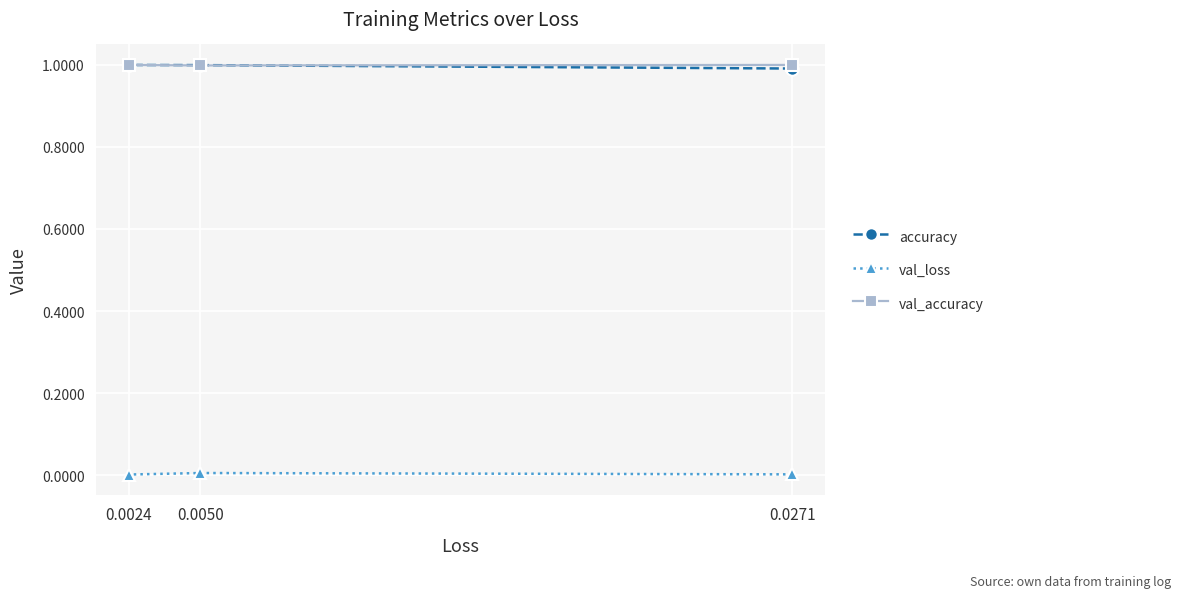

Which category has the highest value in the accuracy series?

0.0024